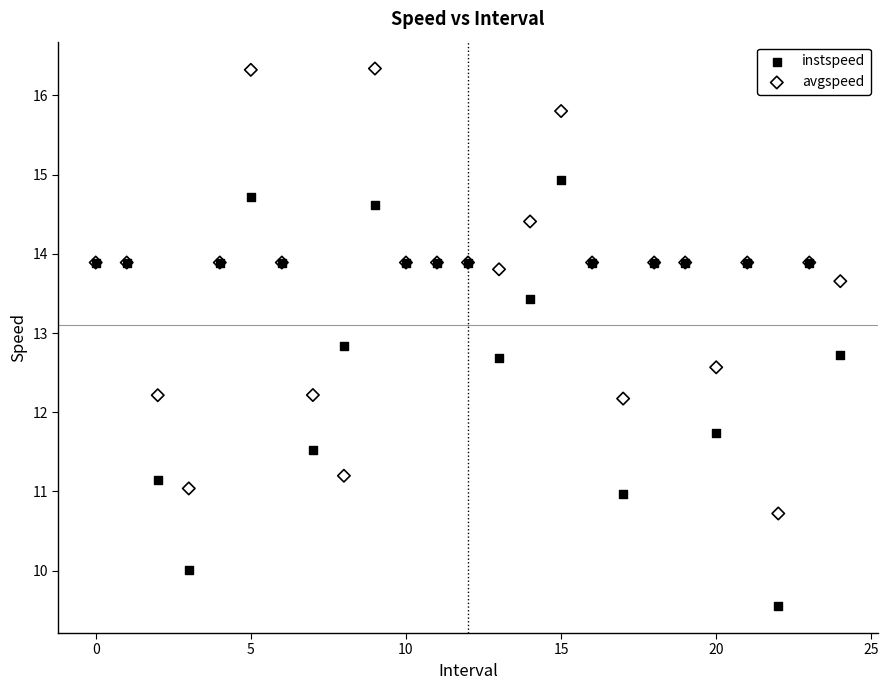

In the avgspeed series, what Y value is closest to 13?

12.6